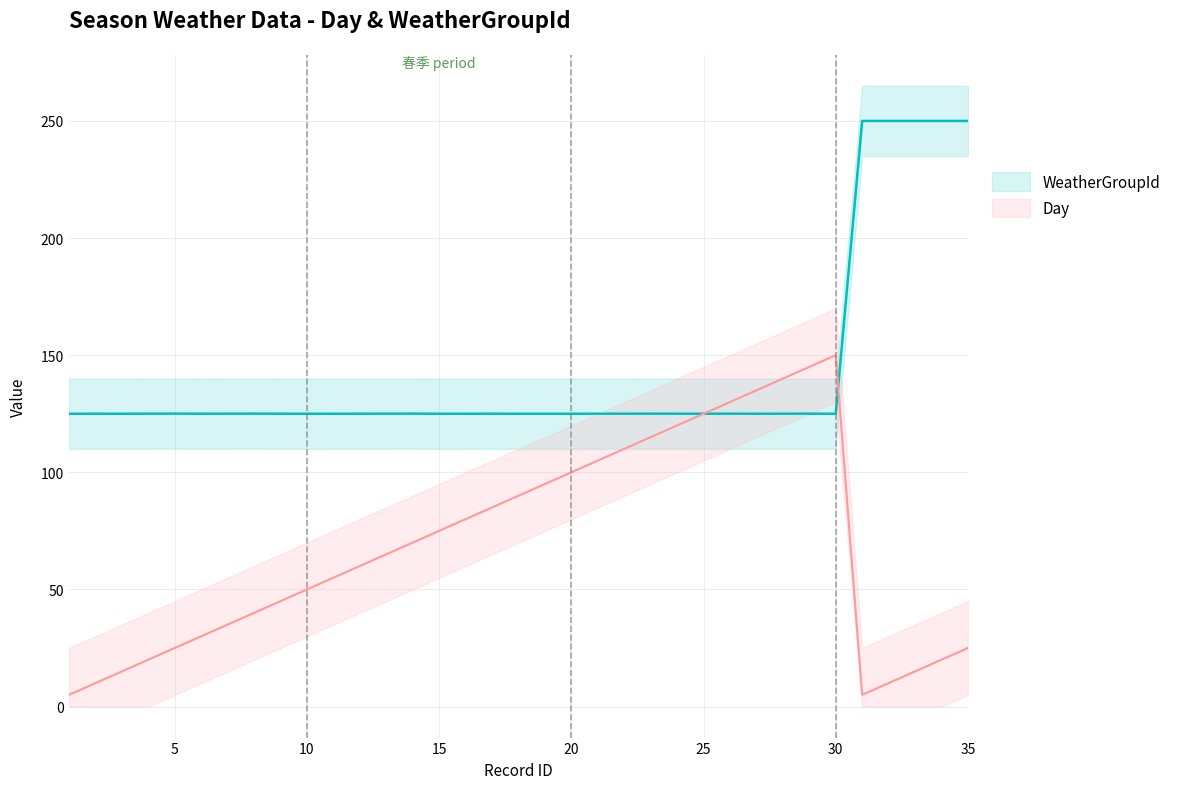

How many categories are shown in the chart?

35